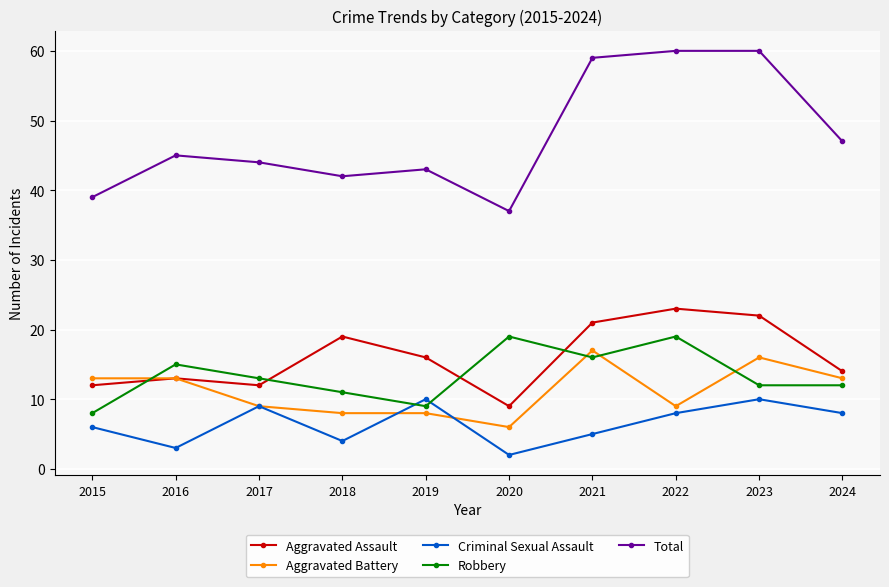

List the series in order of their peak value, highest first.

Total, Aggravated Assault, Robbery, Aggravated Battery, Criminal Sexual Assault